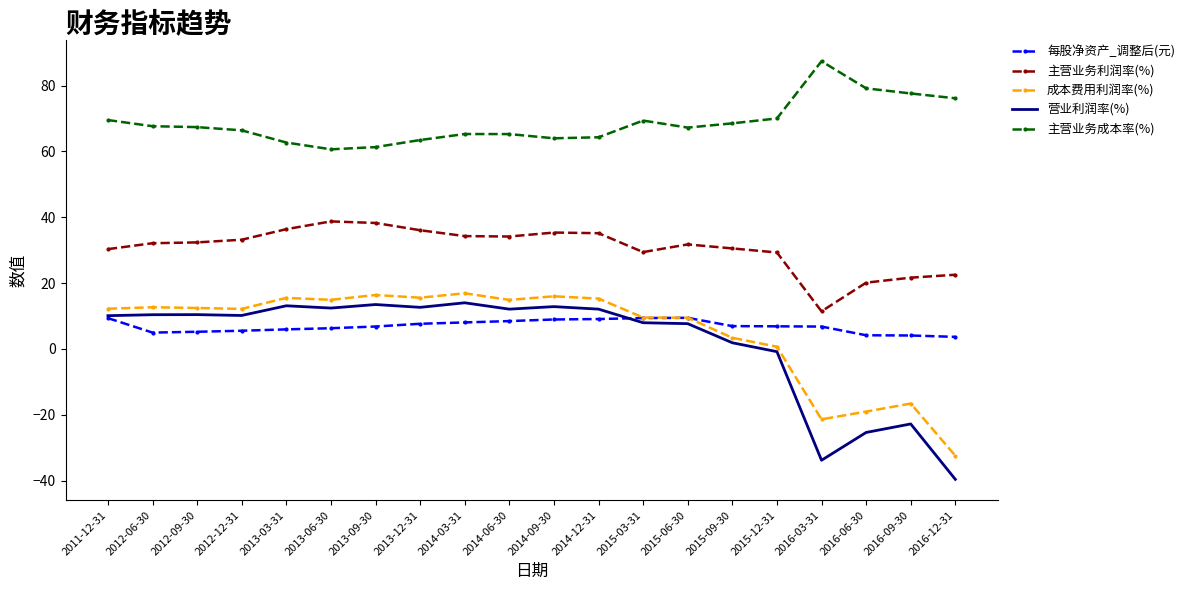

What is the total value across all series at 2015-09-30?

111.3